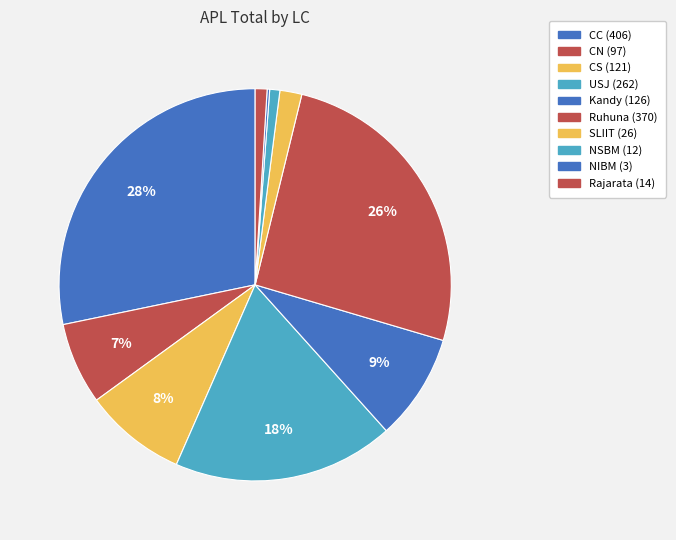

The USJ slice represents 18% of the pie. True or false?

True